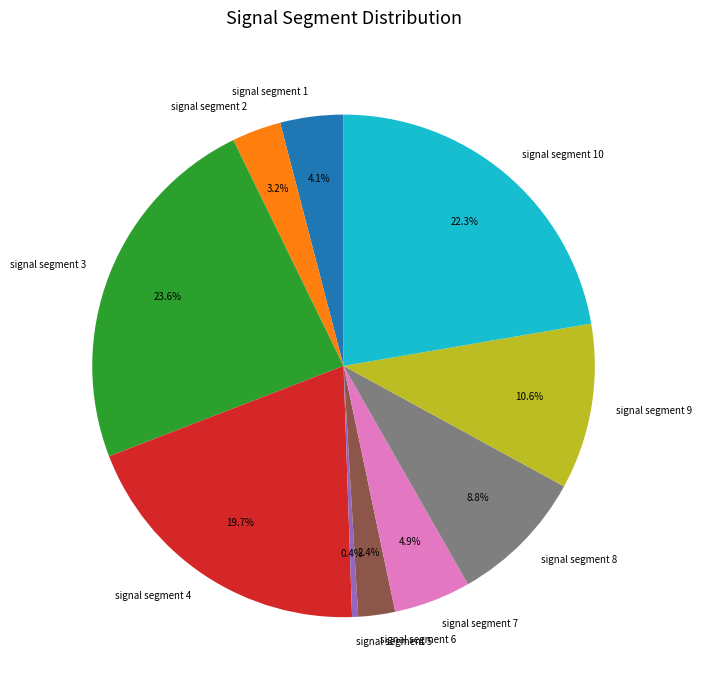

Is signal segment 2 the majority of the pie?

No